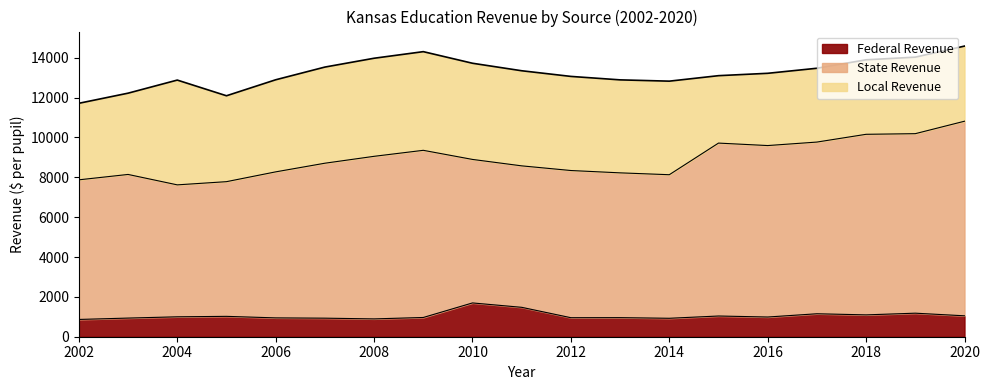

What is the maximum value for Federal Revenue?

1696.1